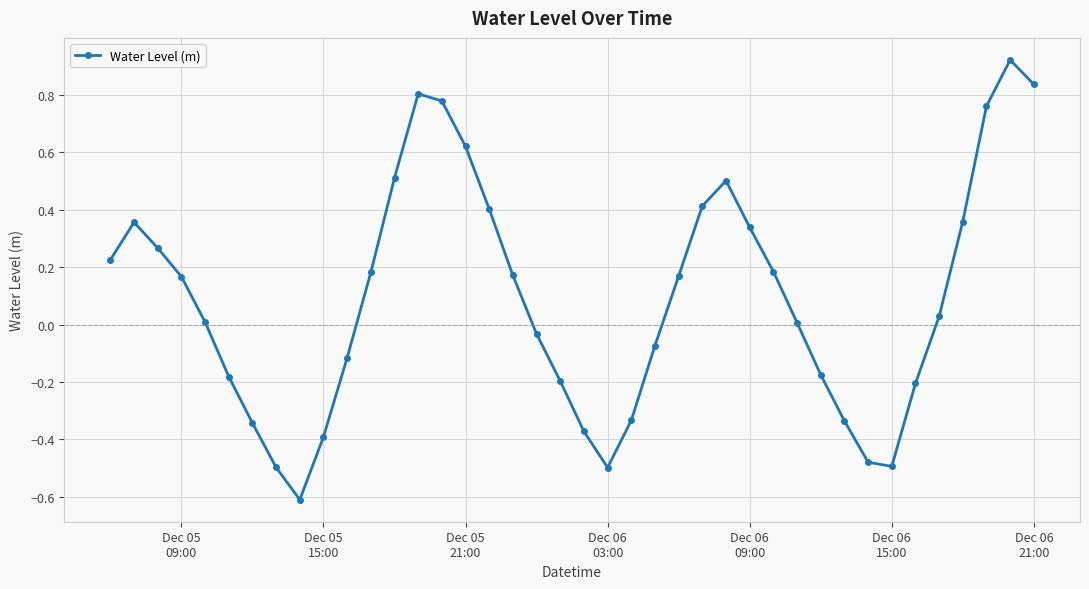

What is the smallest value displayed?

-0.6